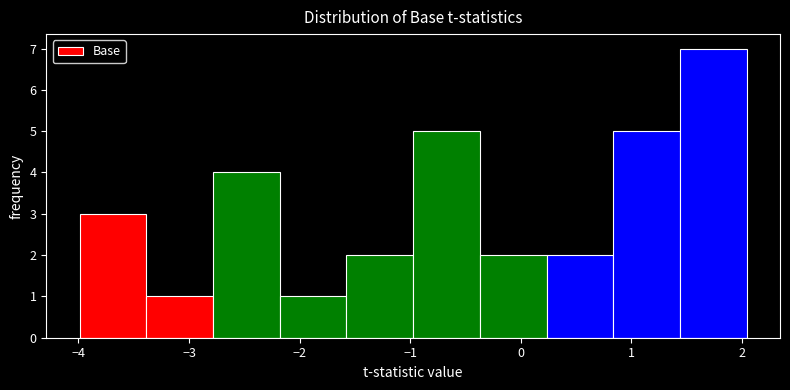

Over which range of the x-axis is the bar tallest?

1.4 to 2.0